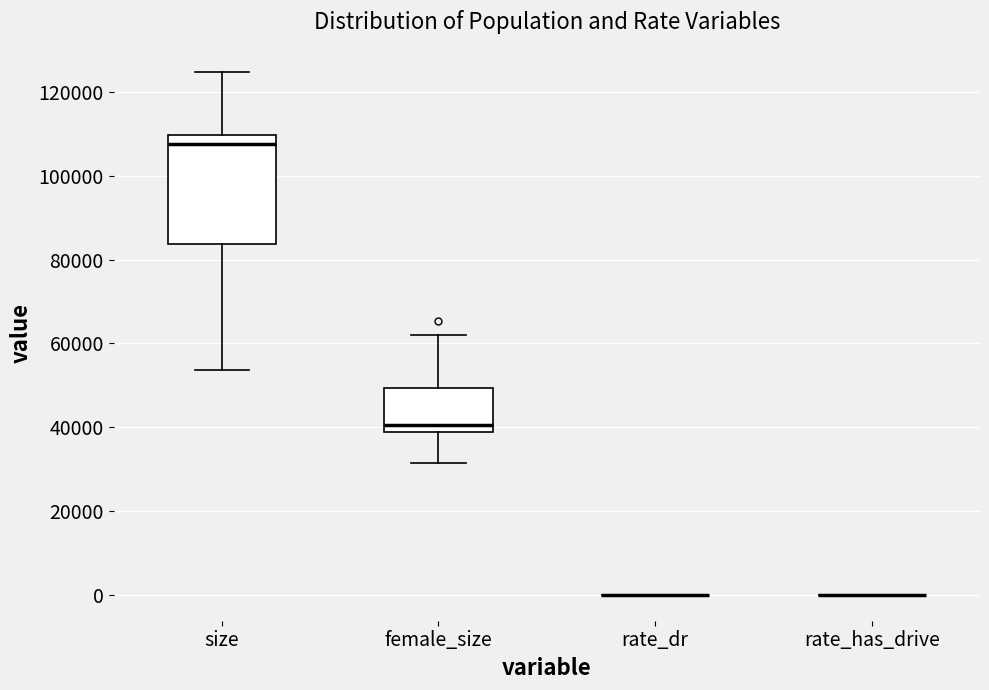

Comparing the boxes themselves (not the whiskers), which one is the tallest?

size